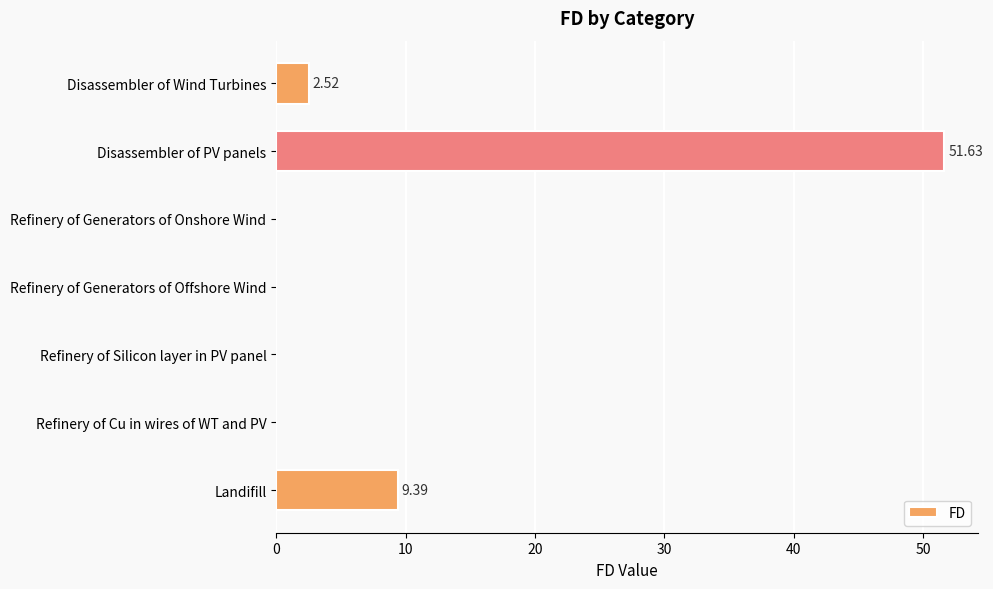

How many categories are shown in the chart?

7